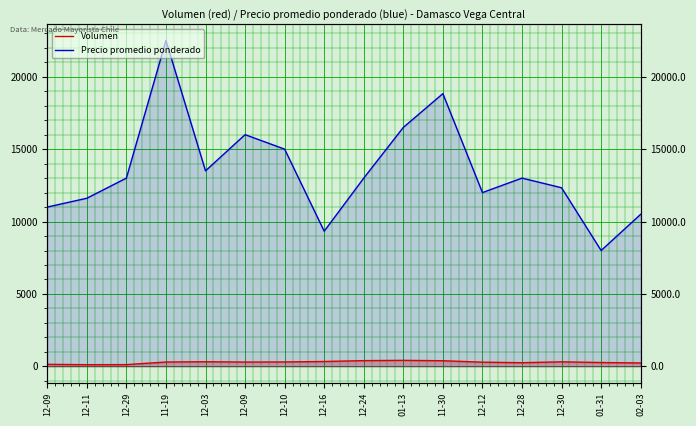

True or false: Volumen and Precio promedio ponderado intersect in this chart.

False